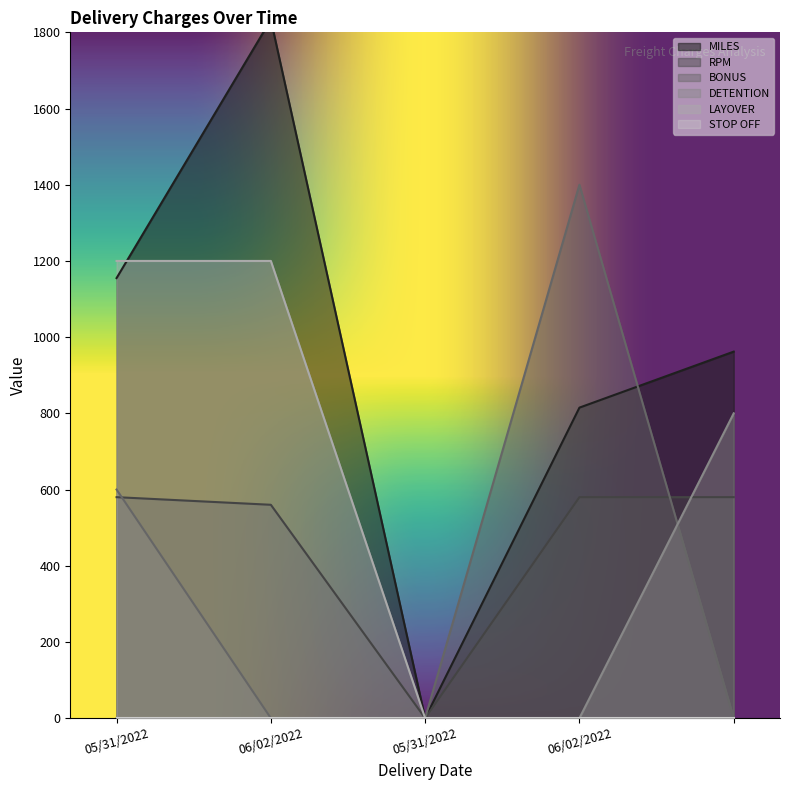

True or false: BONUS and LAYOVER cross at least once.

False